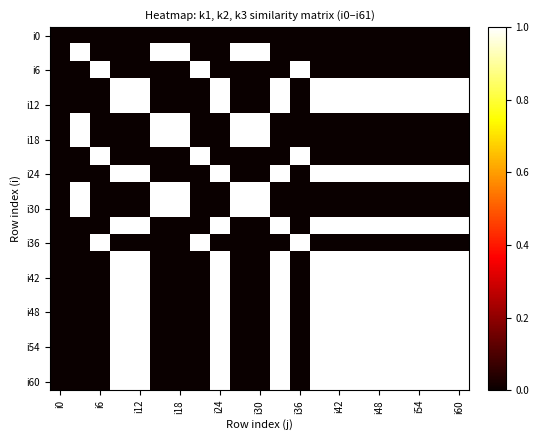

How many series are shown in this chart?

21